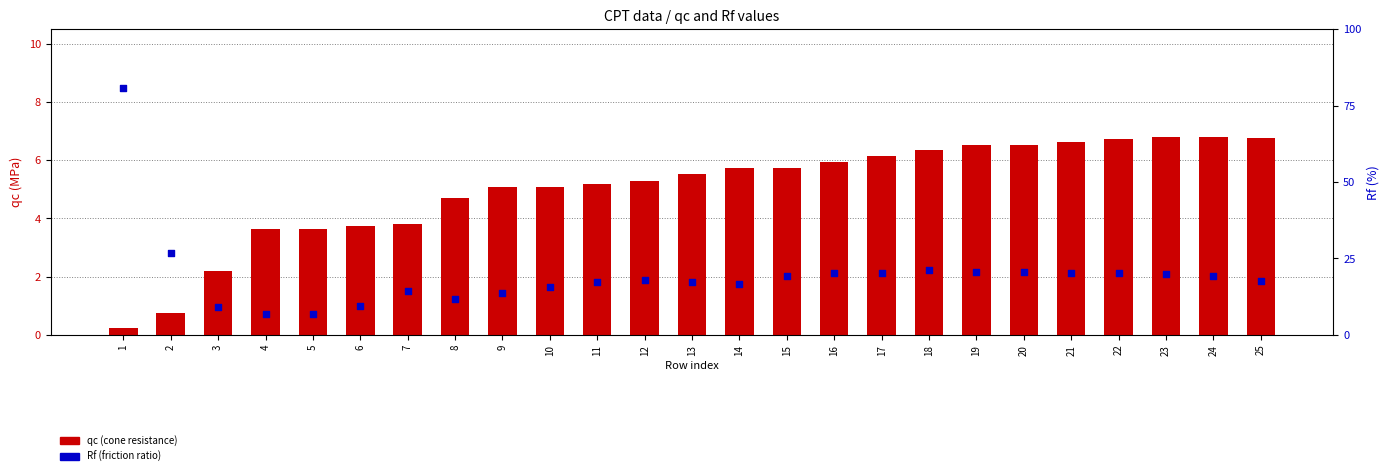

At how many categories does at least one series exceed 5?

17